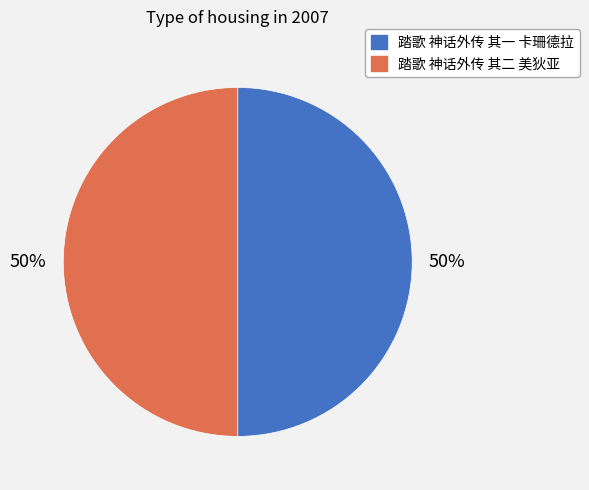

Is it true that 踏歌 神话外传 其一 卡珊德拉 is 36% of the pie?

False